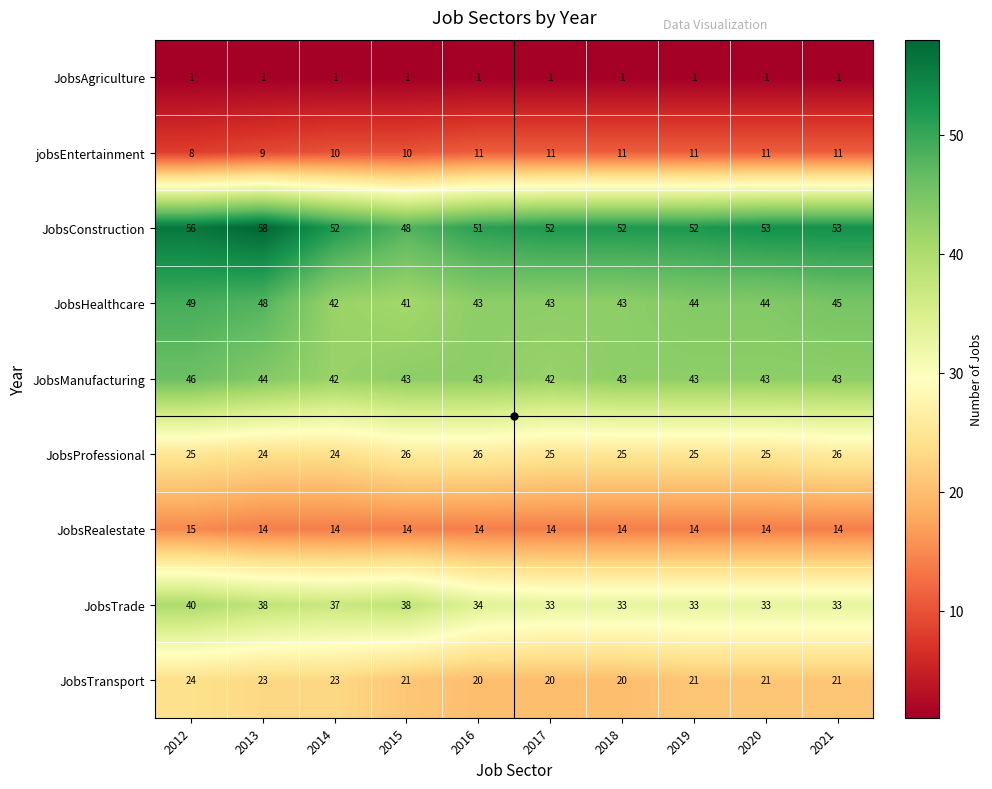

What is the maximum value shown in the chart?

58